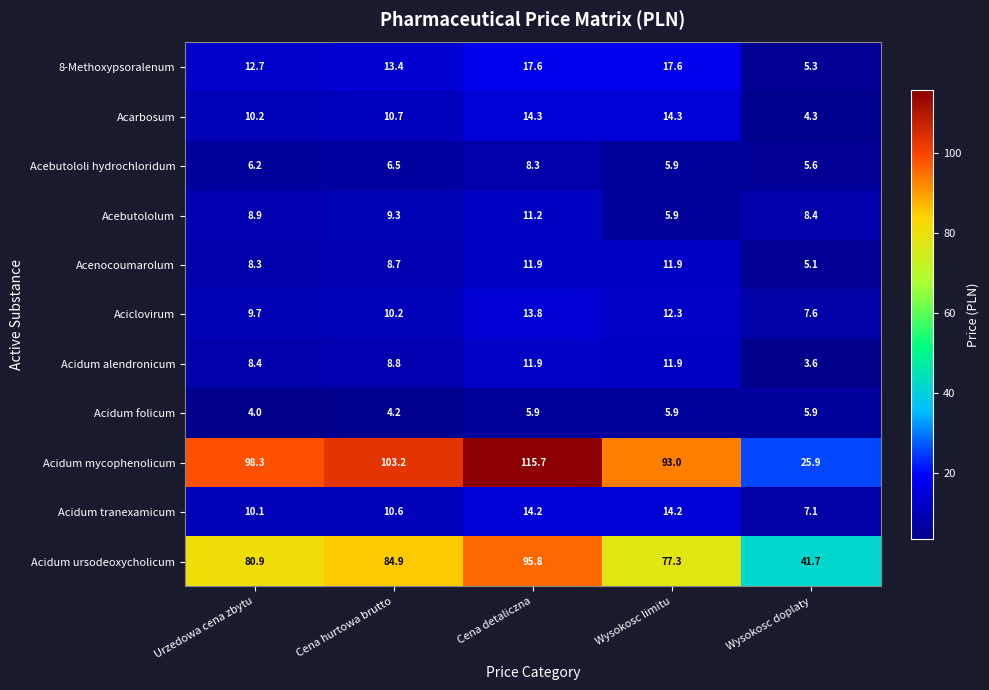

At which category is the sum across all series the highest?

Cena detaliczna